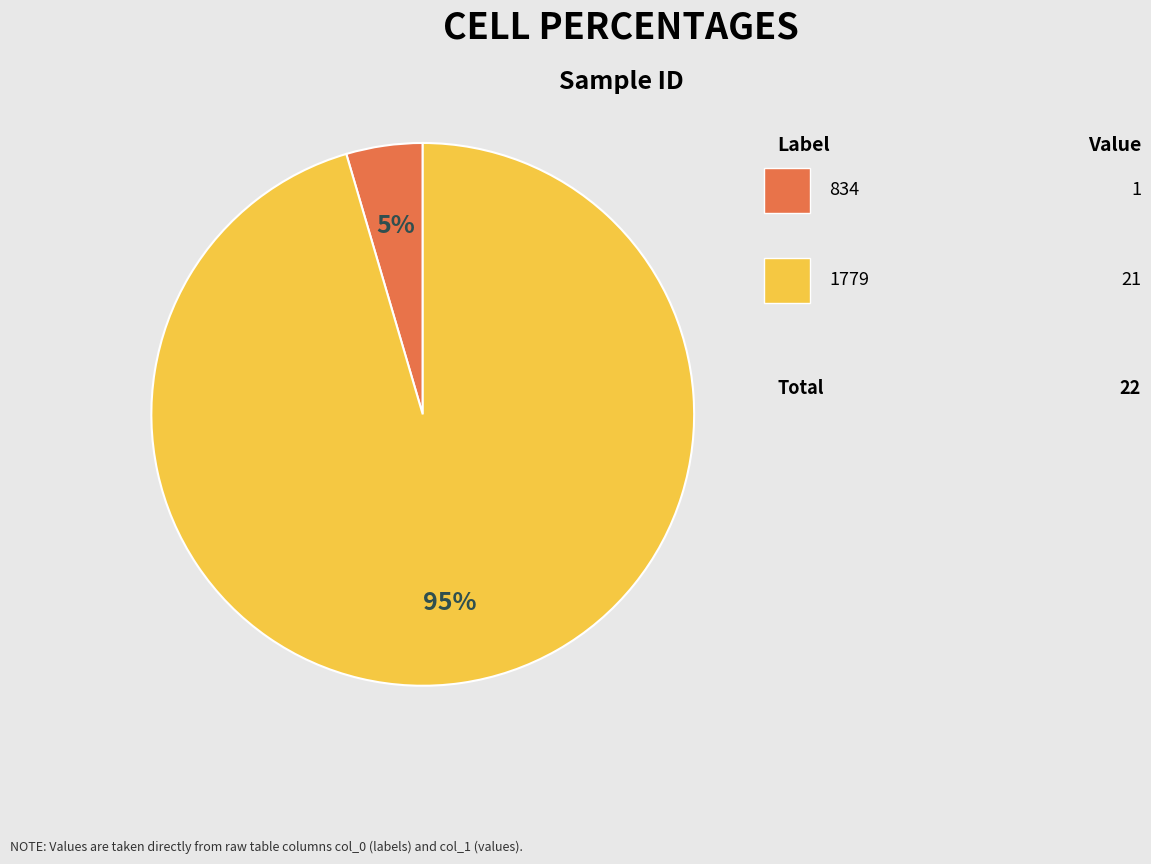

How many segments does this pie chart have?

2